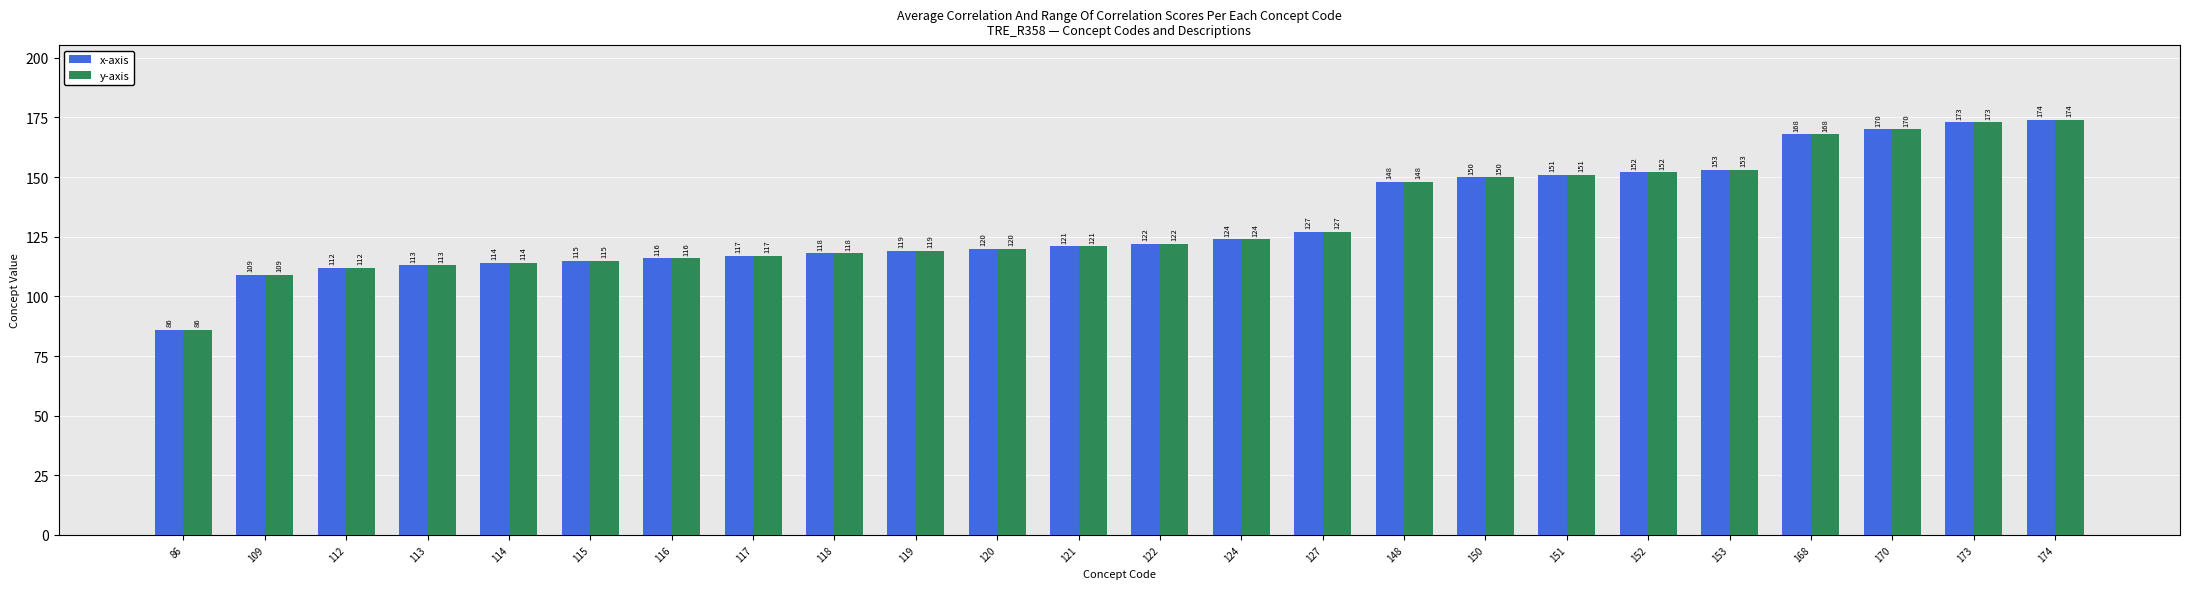

Is it true that y-axis equals 64 at 117?

False